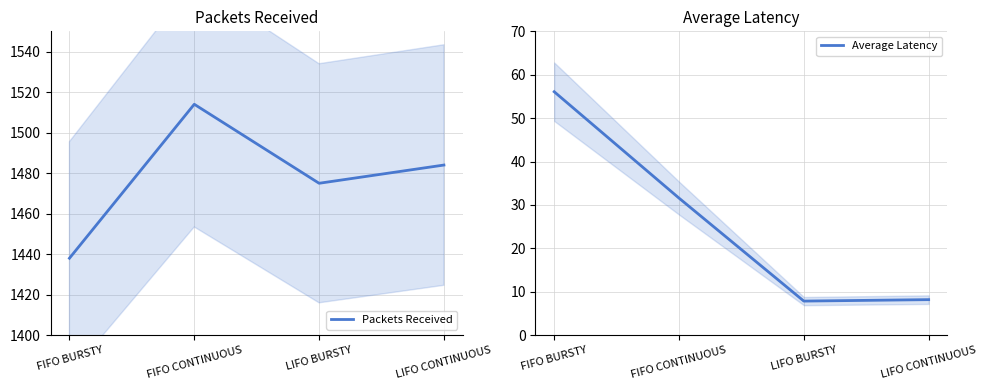

Is the value of Packets Received at FIFO BURSTY greater than the value of Average Latency at FIFO CONTINUOUS?

Yes